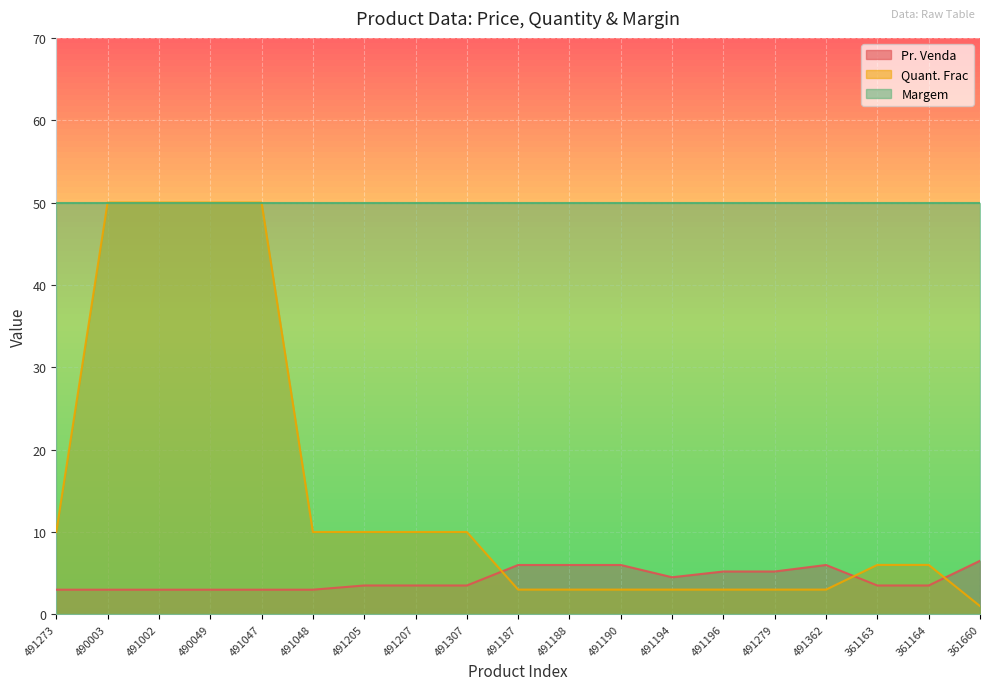

In Pr. Venda, how many points are higher than both neighbors (excluding endpoints)?

1